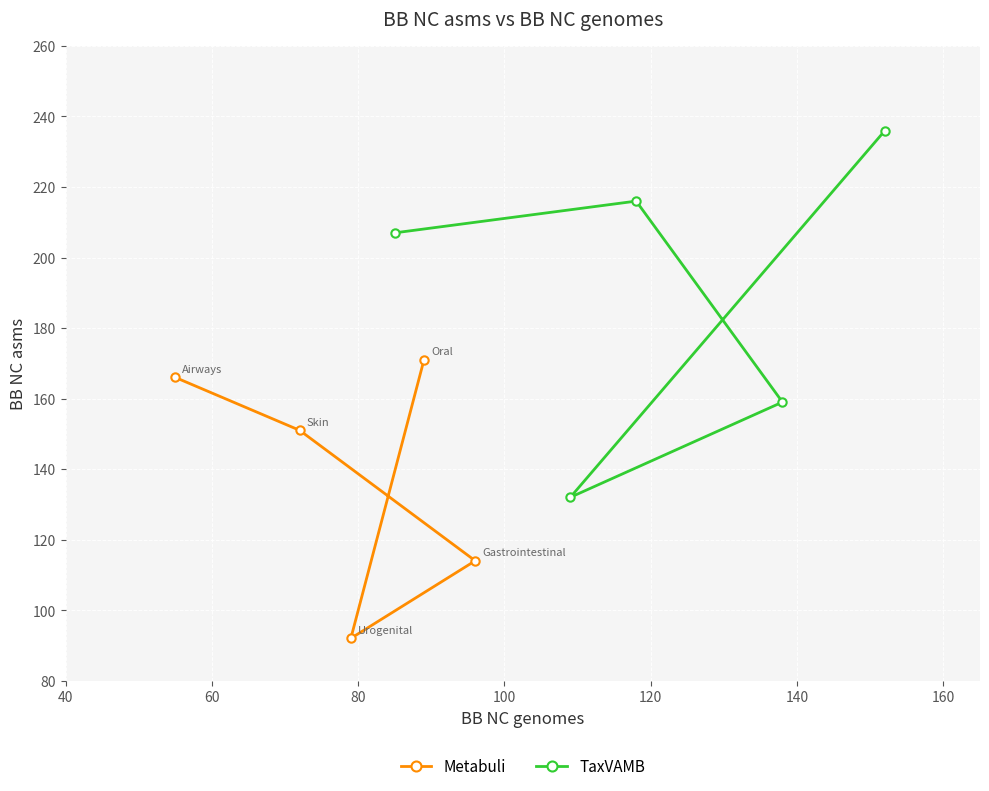

What is the value of the Metabuli point at the 3rd from the left?

92